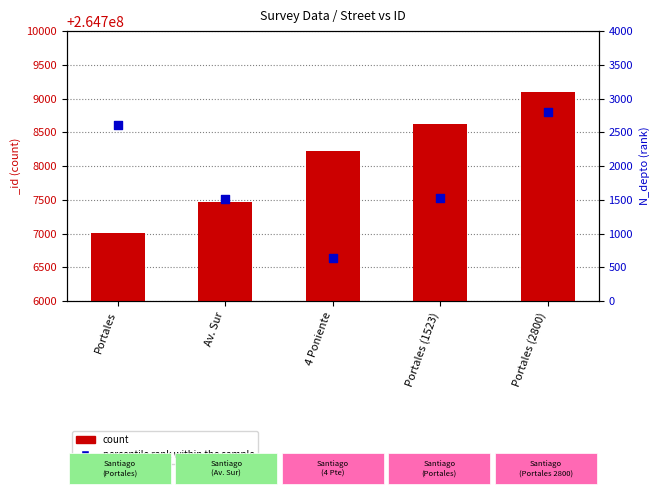

Which series has the largest total across all categories?

count